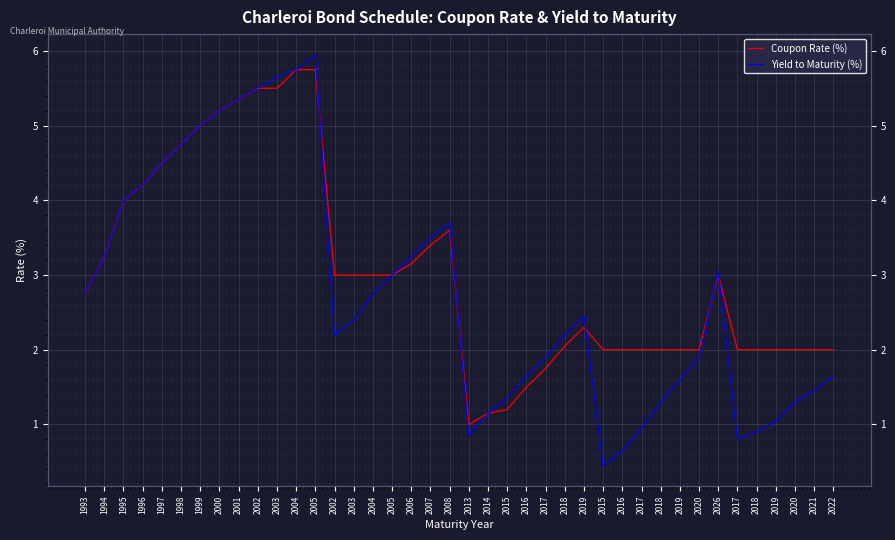

How many intersections are there between Yield to Maturity (%) and Coupon Rate (%)?

5